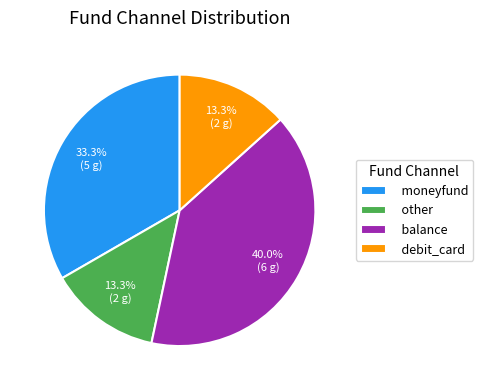

To the nearest percent, what percentage of the pie is debit_card?

13%